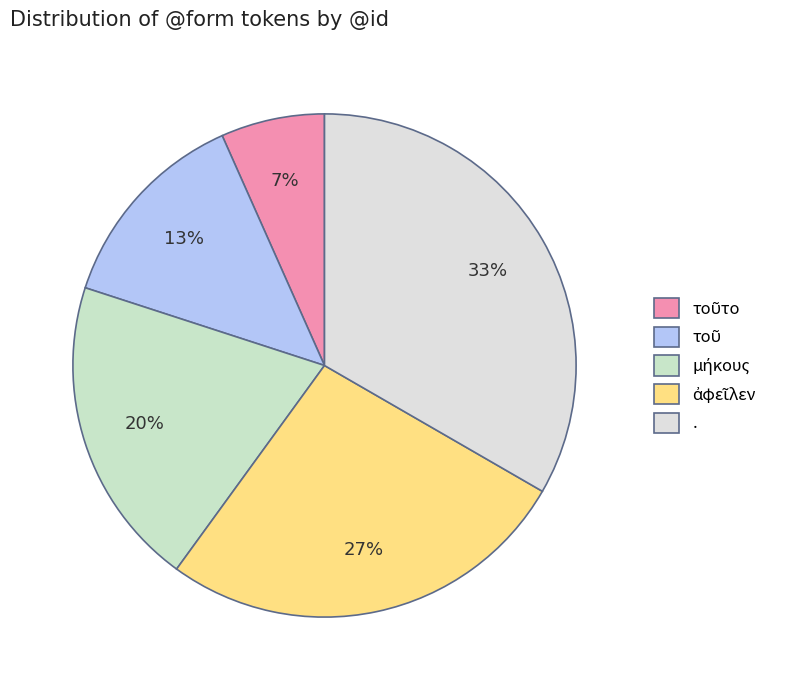

Which has a higher value, . or ἀφεῖλεν?

.